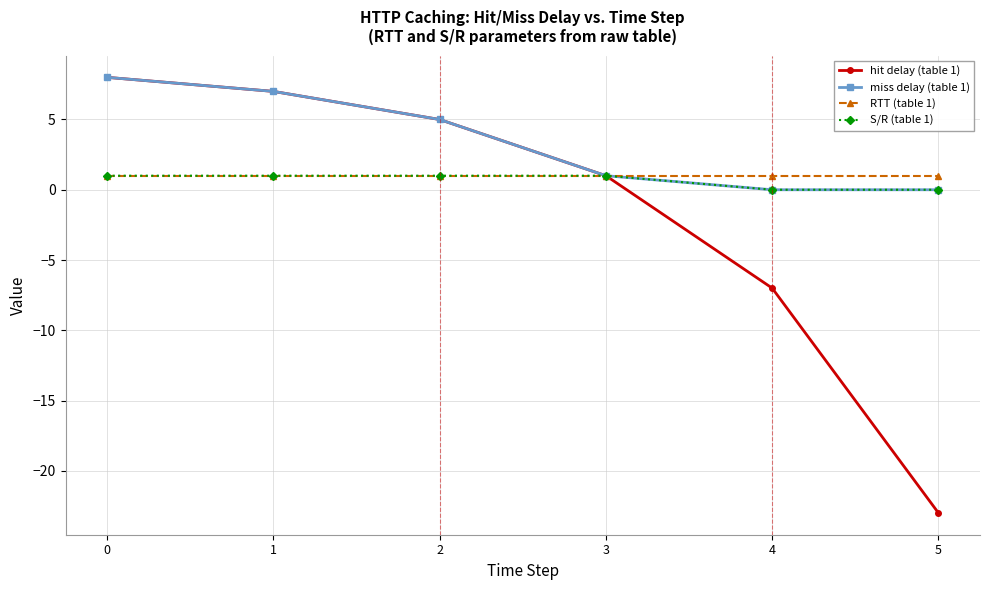

List the labels in order of hit delay (table 1) value, smallest first.

5, 4, 3, 2, 1, 0